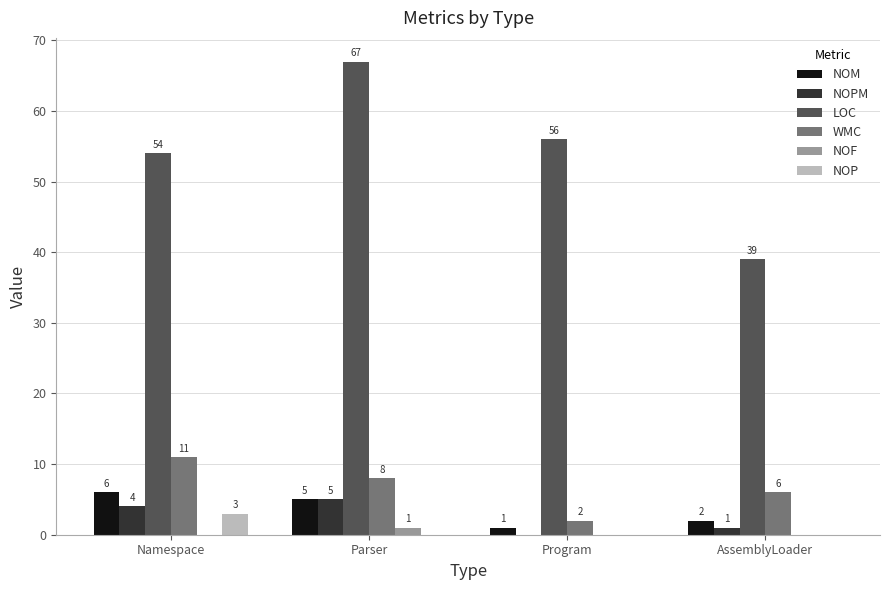

Is it true that WMC equals 11 at Namespace?

True